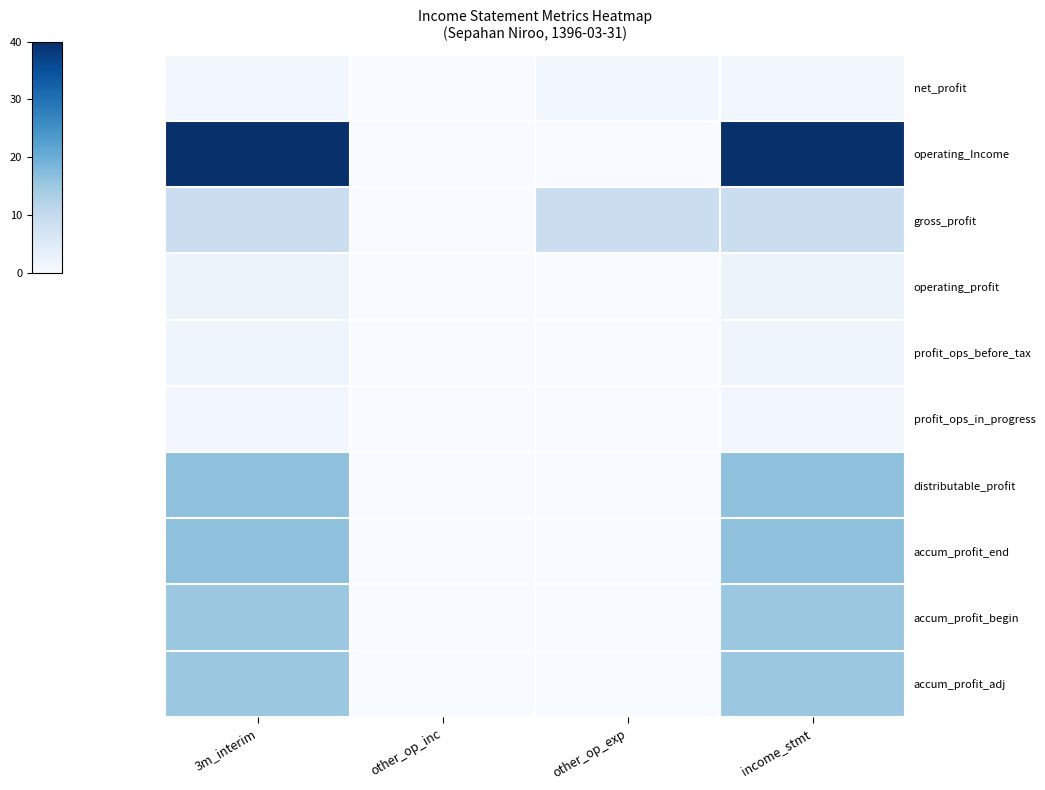

How many categories are shown in the chart?

4